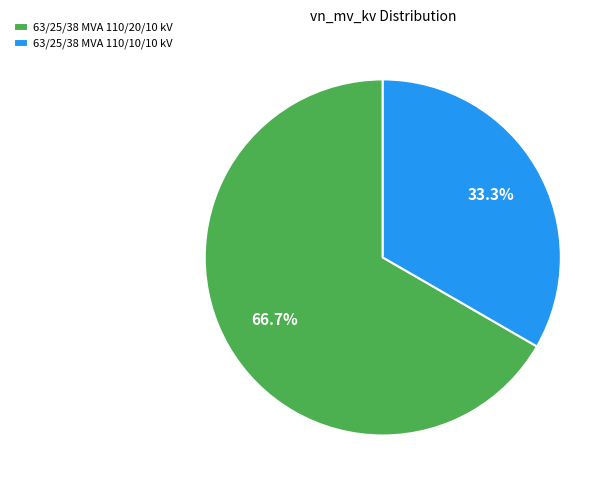

To the nearest percent, what is the difference between the largest and smallest slice percentages?

33%